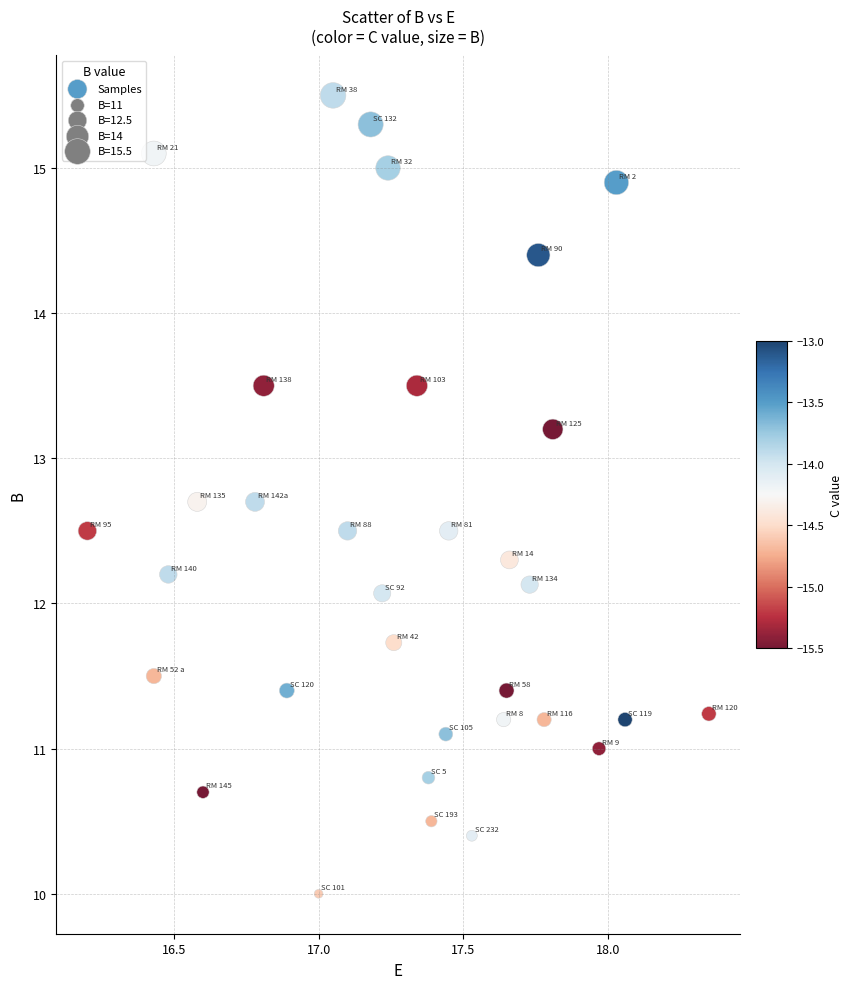

What is the range of Y values (max minus min)?

5.5